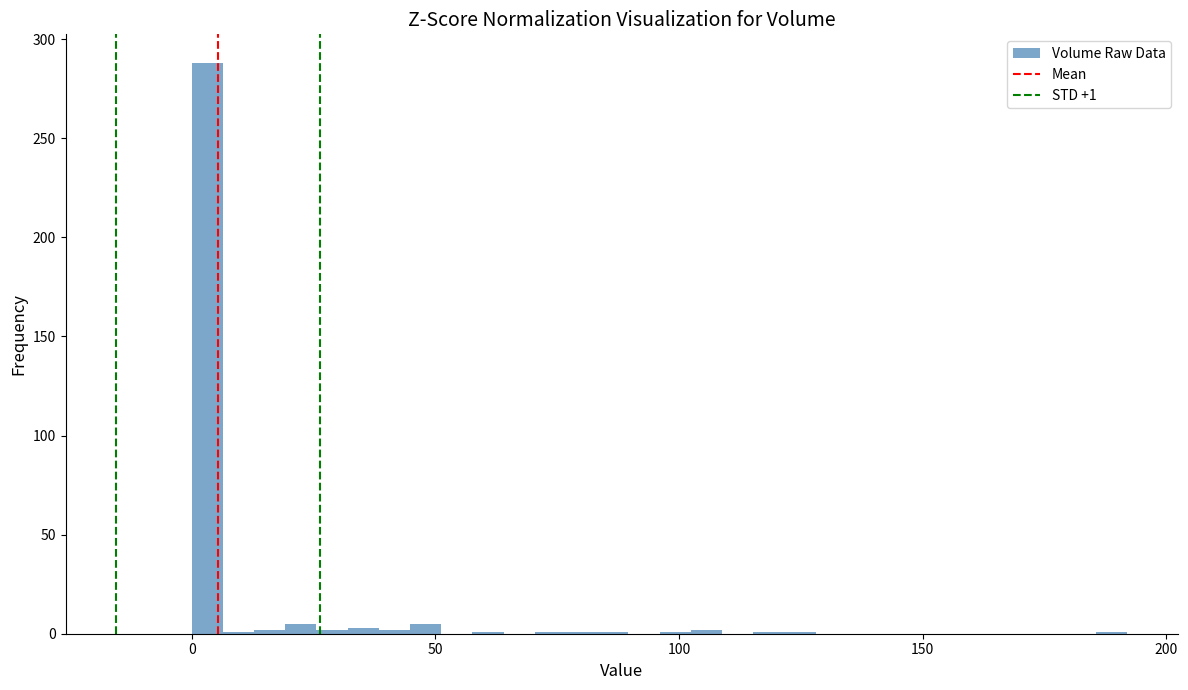

Read against the x-axis, roughly where is the centre of the tallest bar?

5